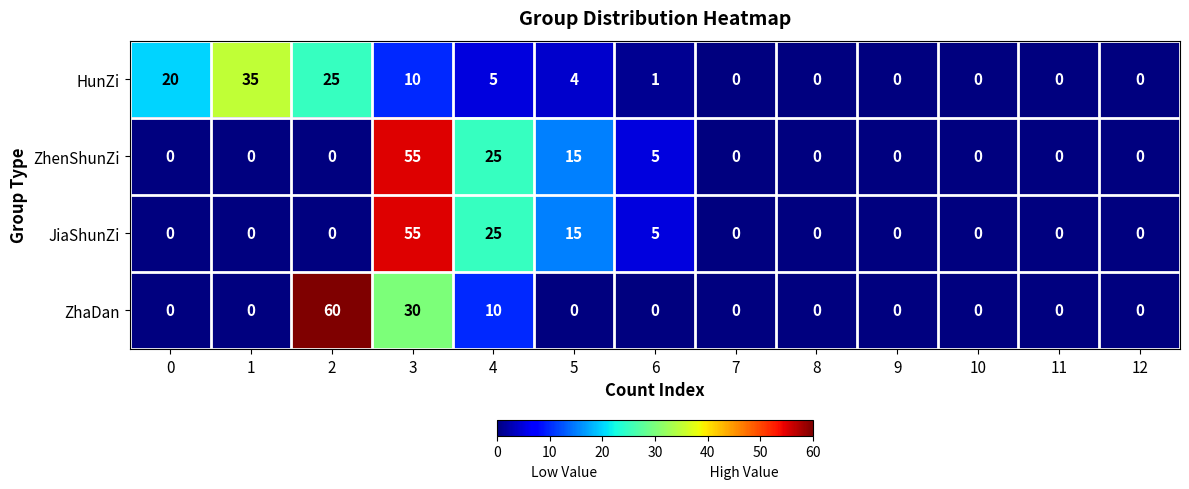

What is the difference between the maximum and minimum values in the ZhenShunZi series?

55